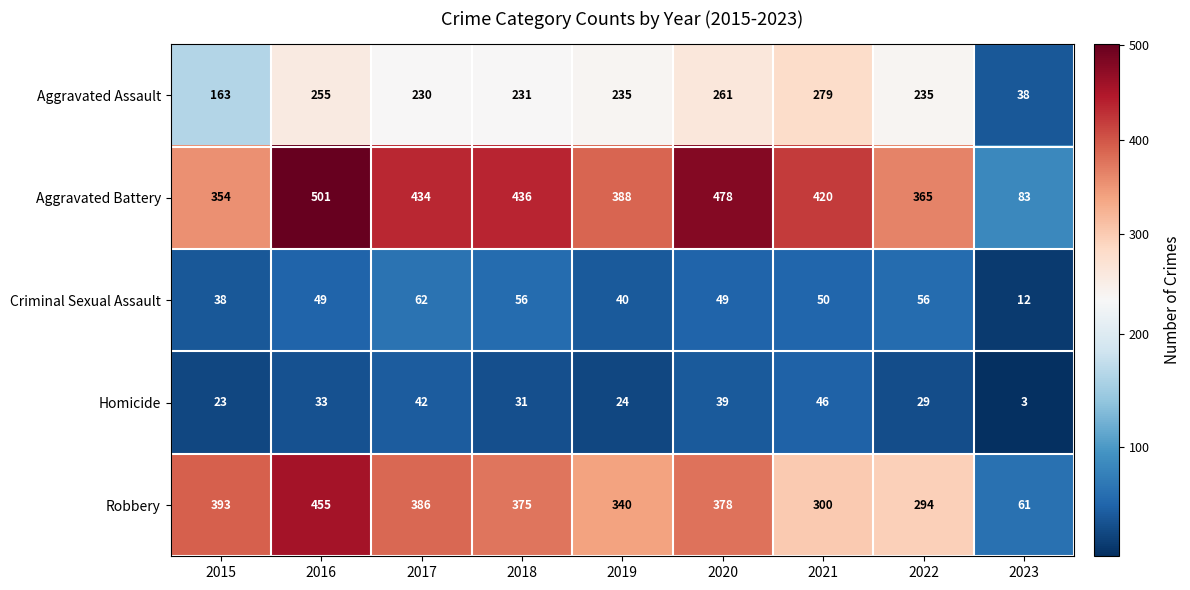

What is the smallest value displayed?

3